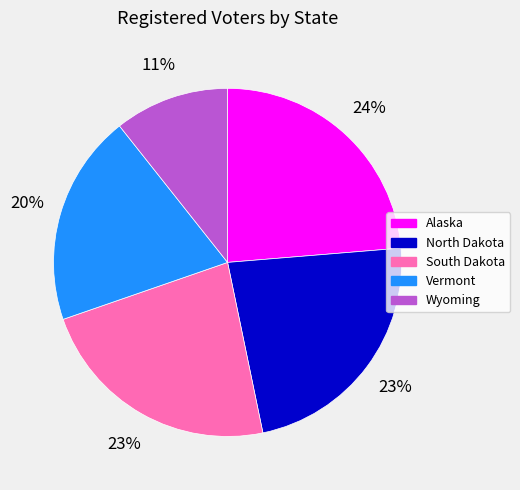

Is it true that Wyoming is 1% of the pie?

False